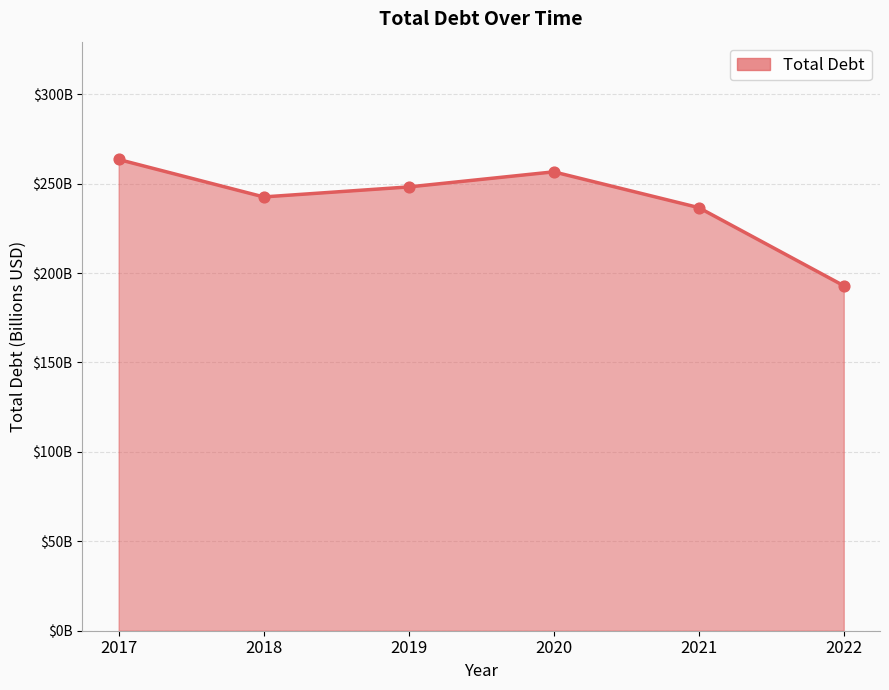

What is the ratio of the value at 2021 to the value at 2020?

0.9